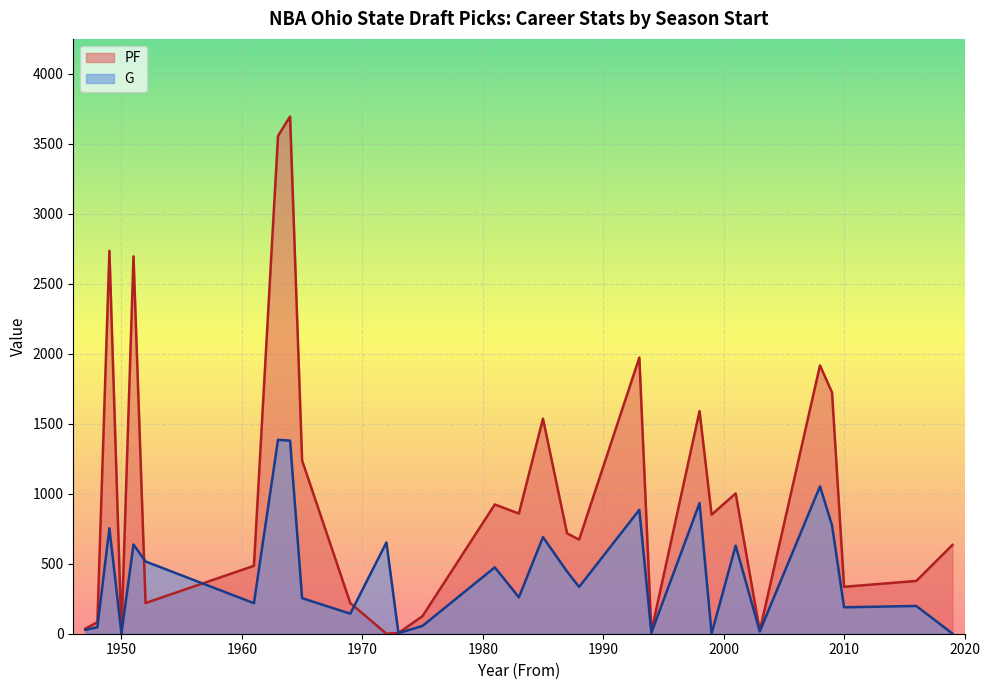

Rank the series by their maximum value, from highest to lowest.

PF, G